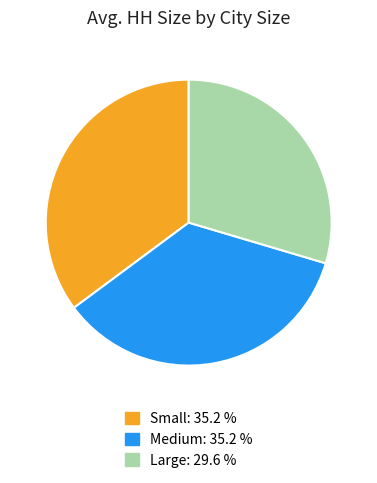

Combined, do Large and Small account for over 50%?

Yes